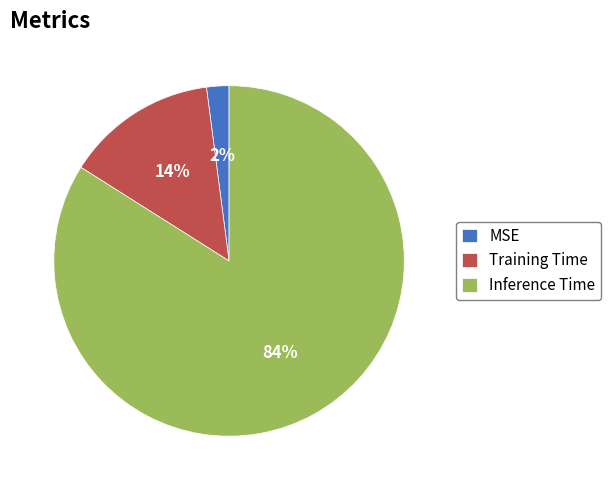

What is the smallest slice in the pie chart?

MSE